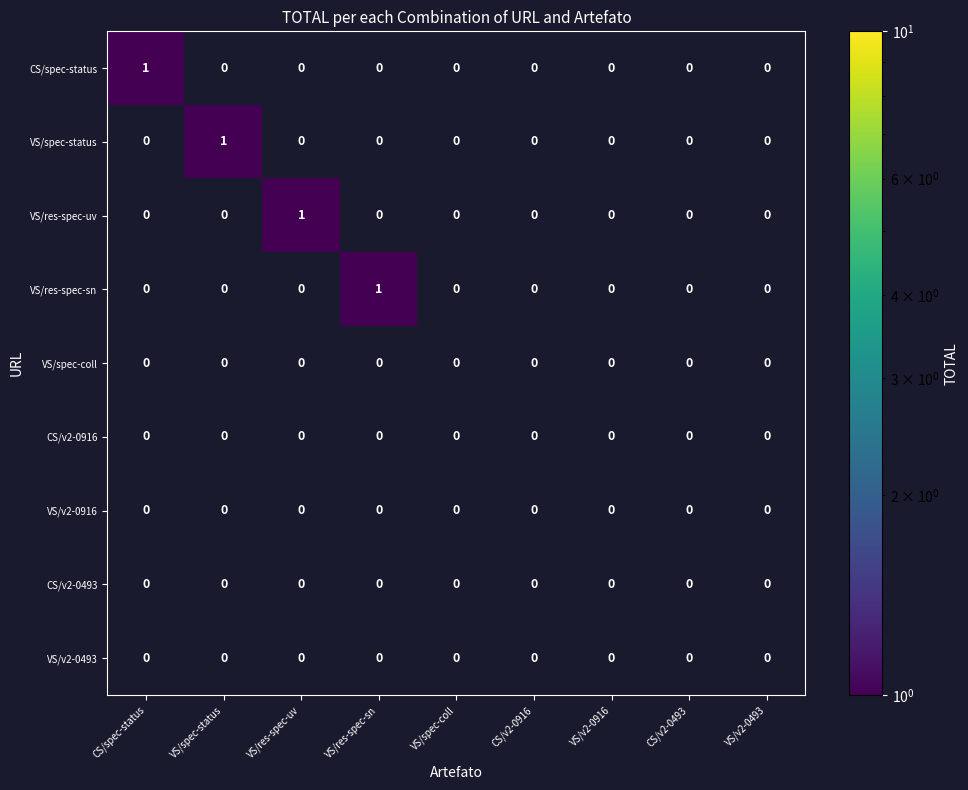

At which label does VS/res-spec-sn reach its peak?

VS/res-spec-sn